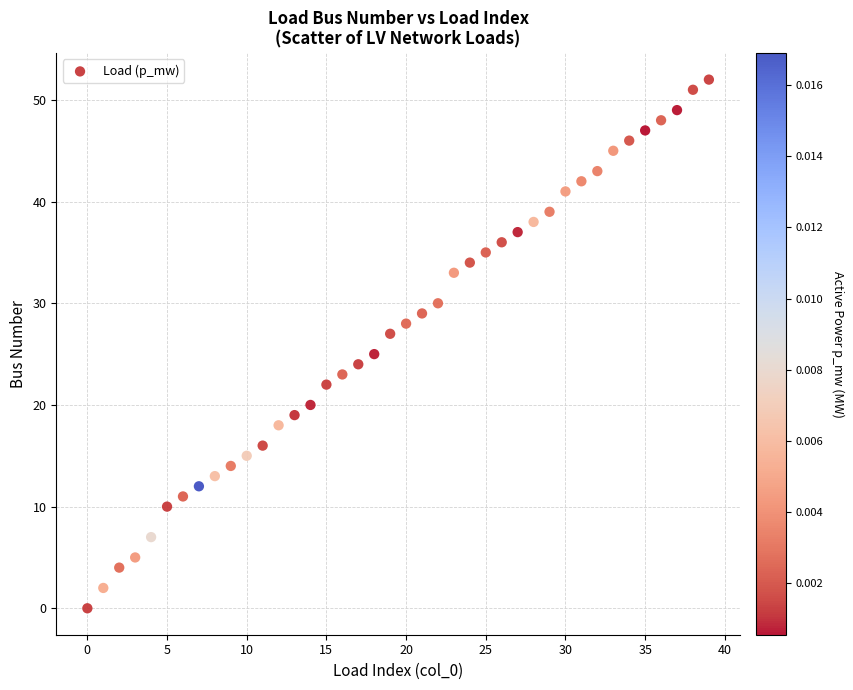

What is the range of Y values (max minus min)?

52